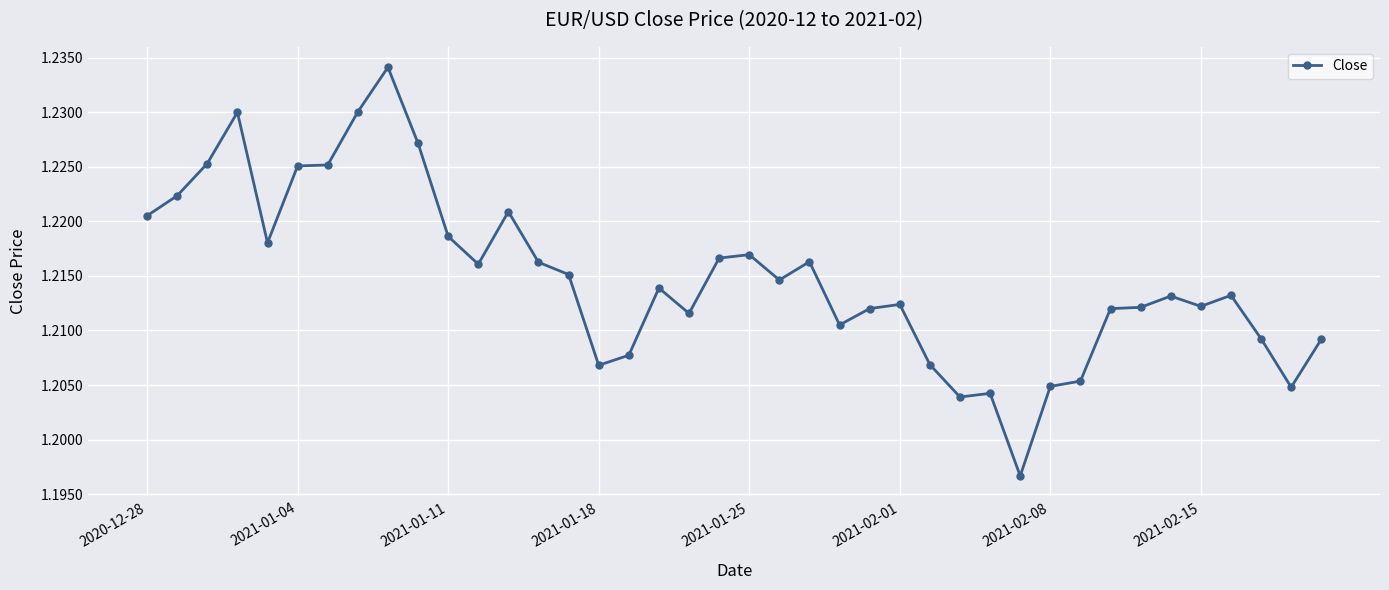

What is the sum of all values?

48.6